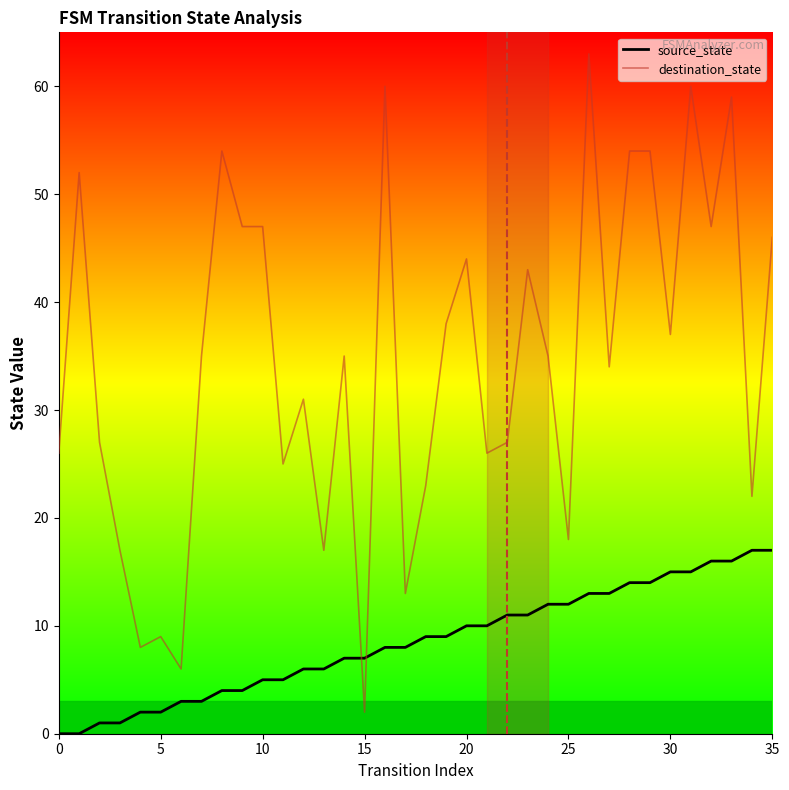

How many data points in destination_state are less than 35?

17